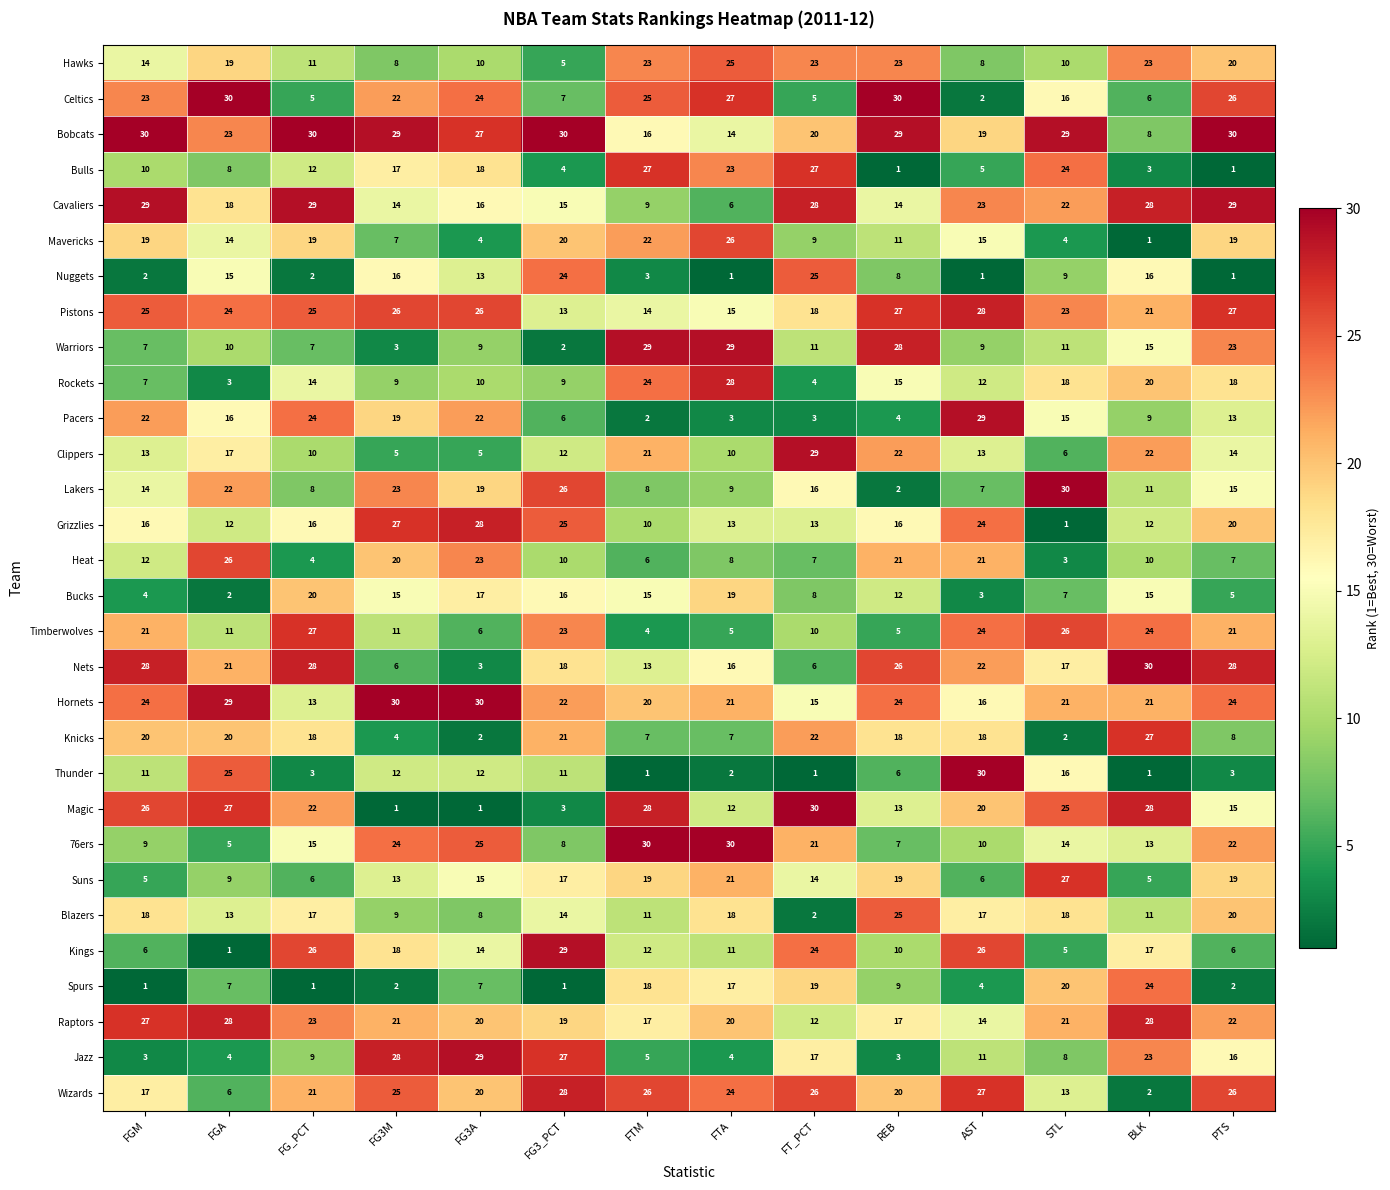

Between FG3M and BLK, which series saw the biggest shift?

Magic